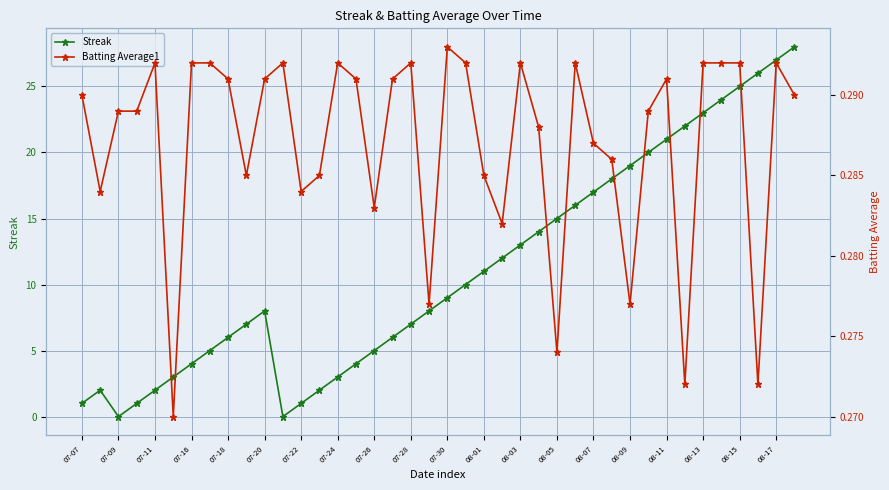

In Streak, how many points are higher than both neighbors (excluding endpoints)?

2